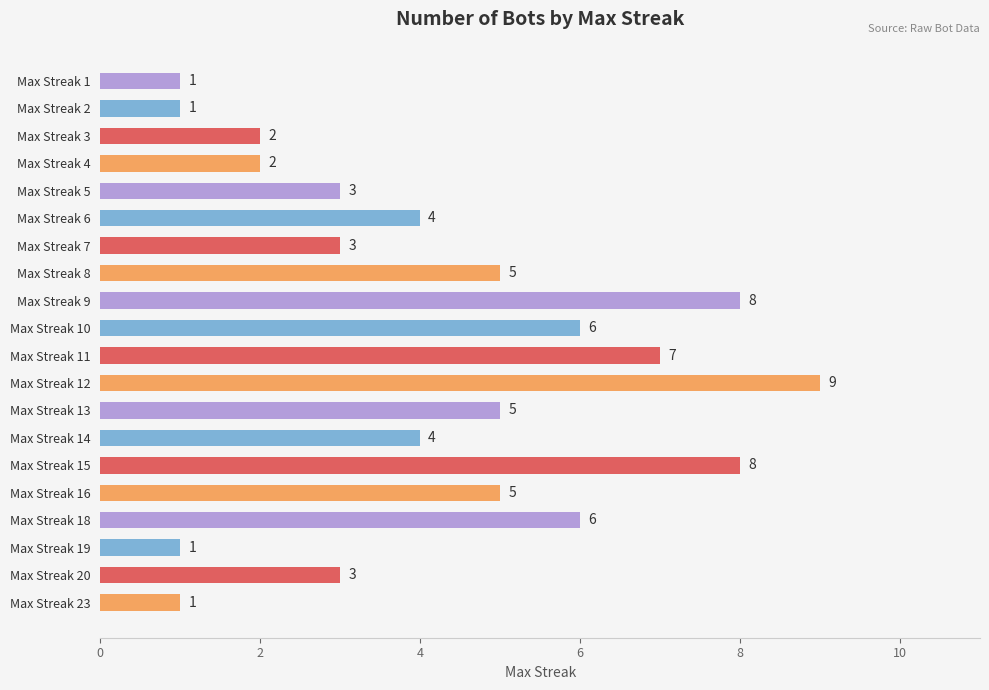

True or false: the data shows 5 at Max Streak 16.

True